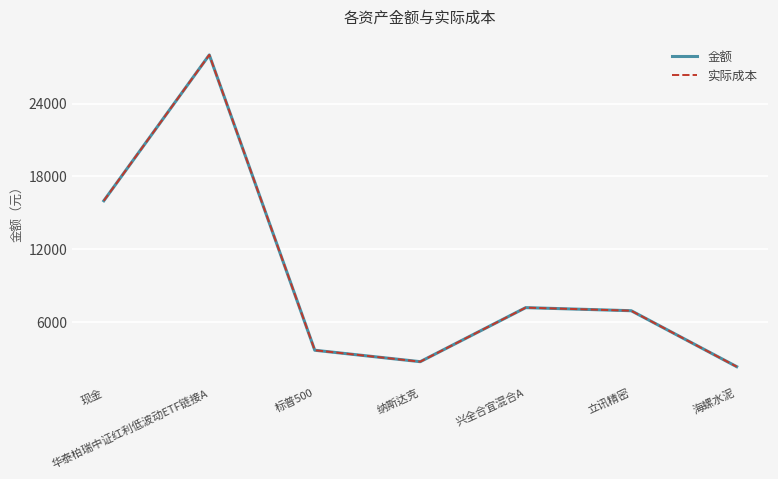

Reading right to left, transcribe all the data shown in this chart.

金额: 2339.1	6945.5	7200.2	2749.1	3691.5	28011.6	16000.0
实际成本: 2339.1	6945.5	7200.2	2749.1	3691.5	28011.6	16000.0